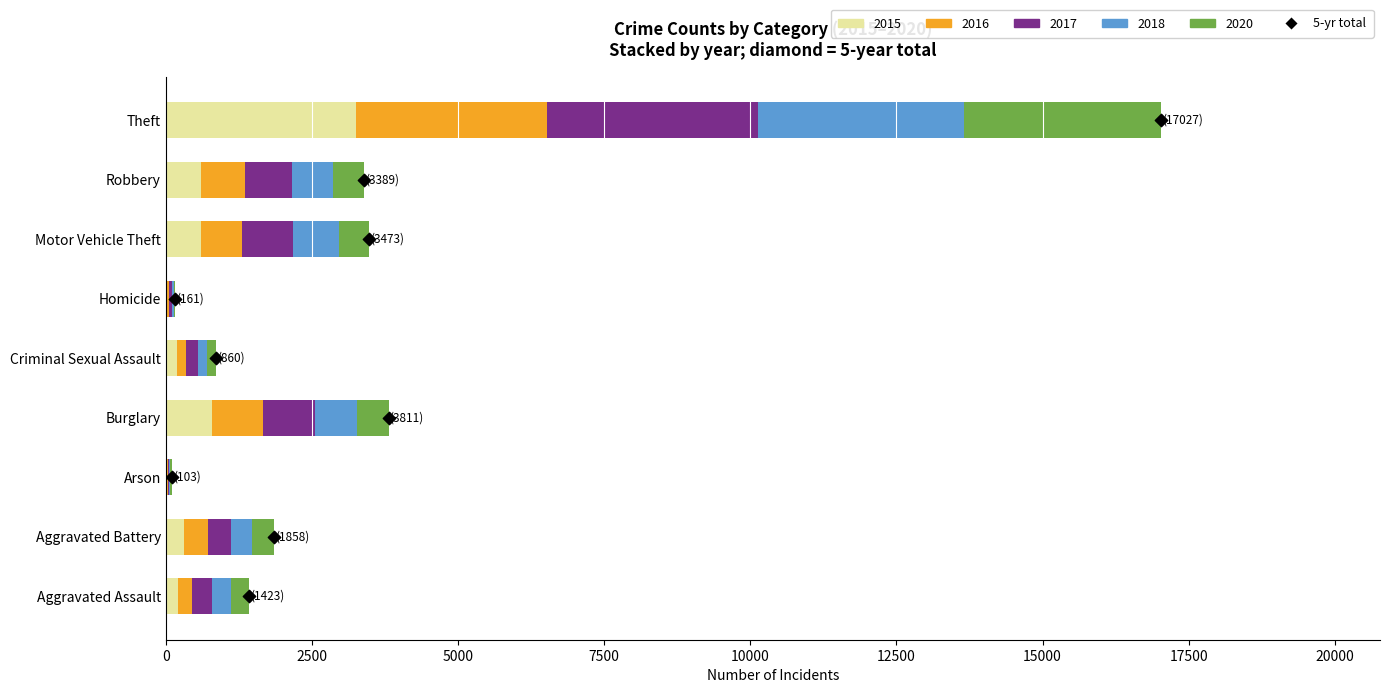

What is the change in value from 2500 to 20000?

+7